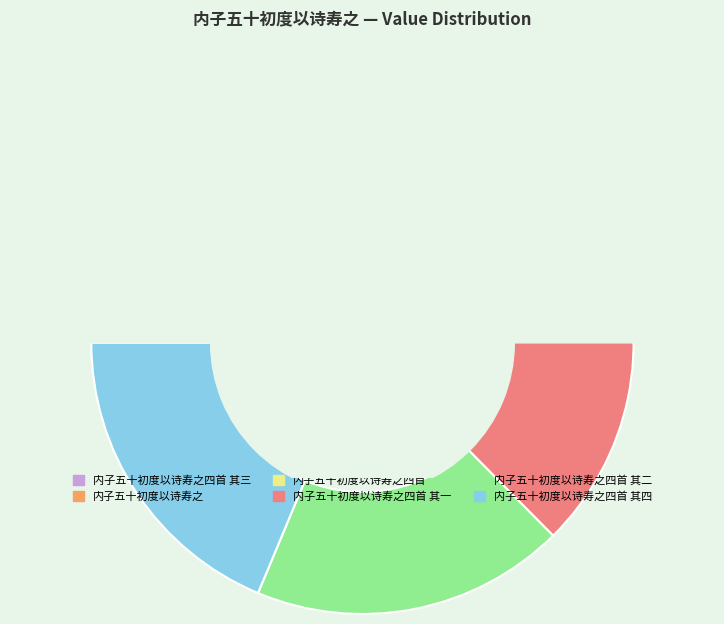

Rank the categories by value from lowest to highest.

内子五十初度以诗寿之, 内子五十初度以诗寿之四首 其一, 内子五十初度以诗寿之四首 其二, 内子五十初度以诗寿之四首 其三, 内子五十初度以诗寿之四首 其四, 内子五十初度以诗寿之四首